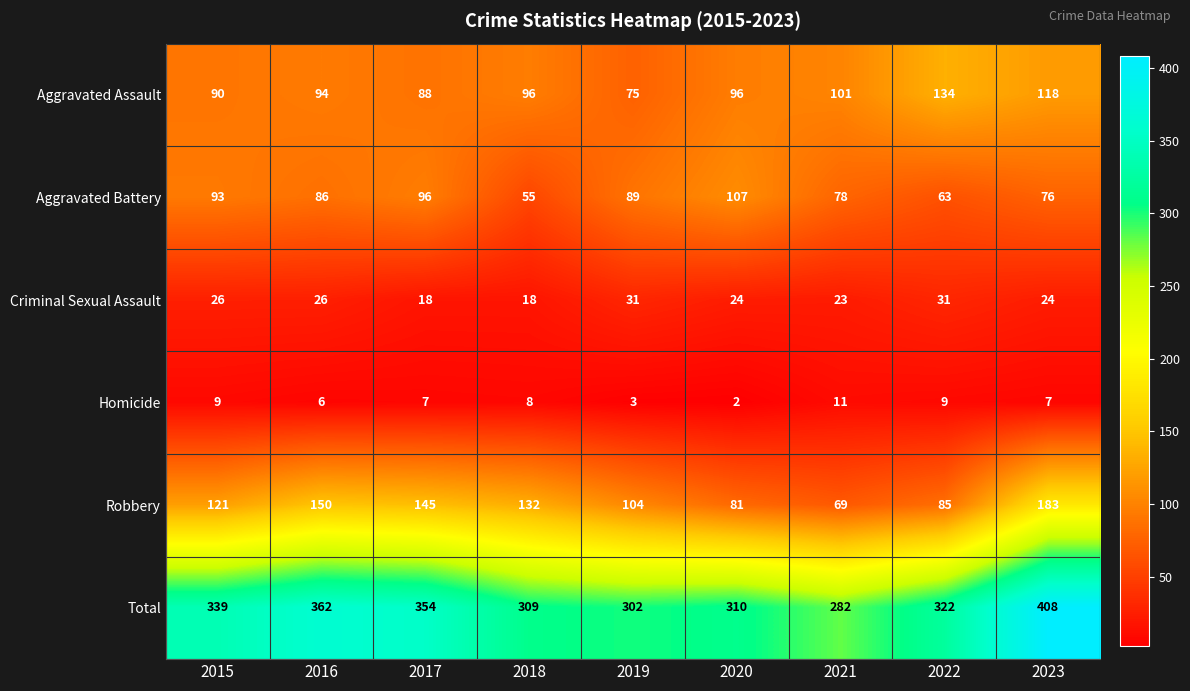

Is it true that Homicide equals 3 at 2021?

False